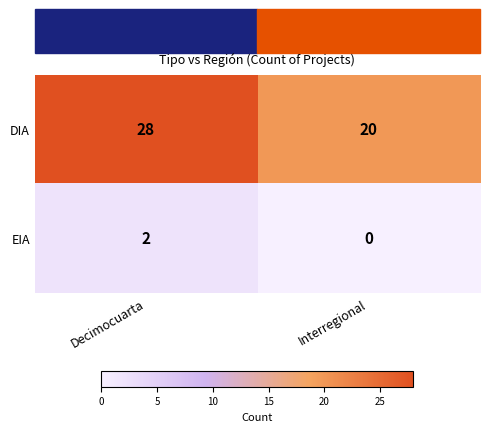

At which category does the chart reach its peak across all series?

Decimocuarta